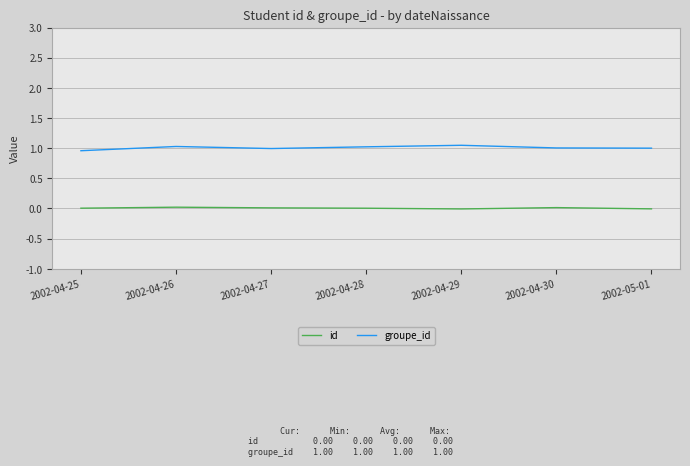

Between 2002-04-26 and 2002-04-28, which series saw the biggest shift?

id